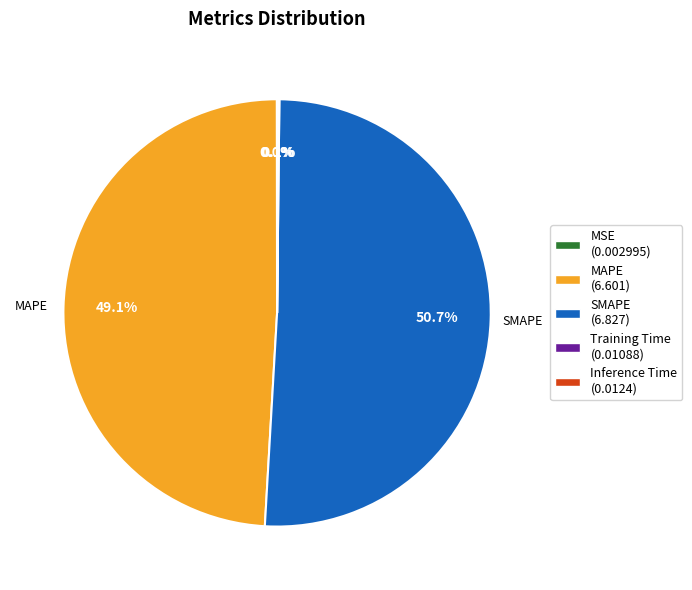

To the nearest percent, what is the average slice percentage?

20%